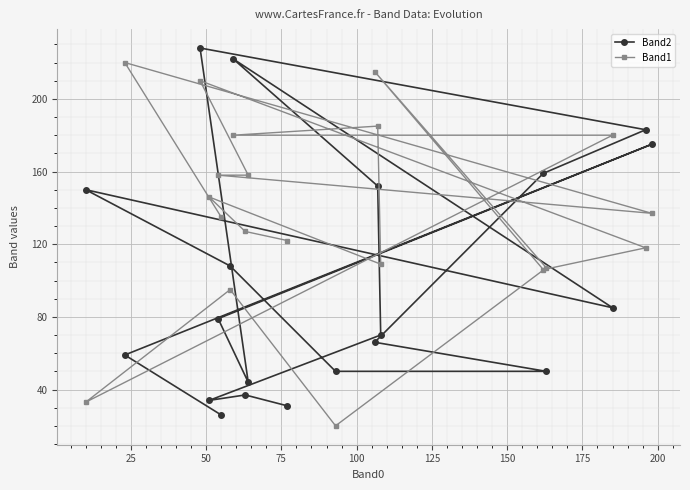

Which series has the largest total across all categories?

Band1